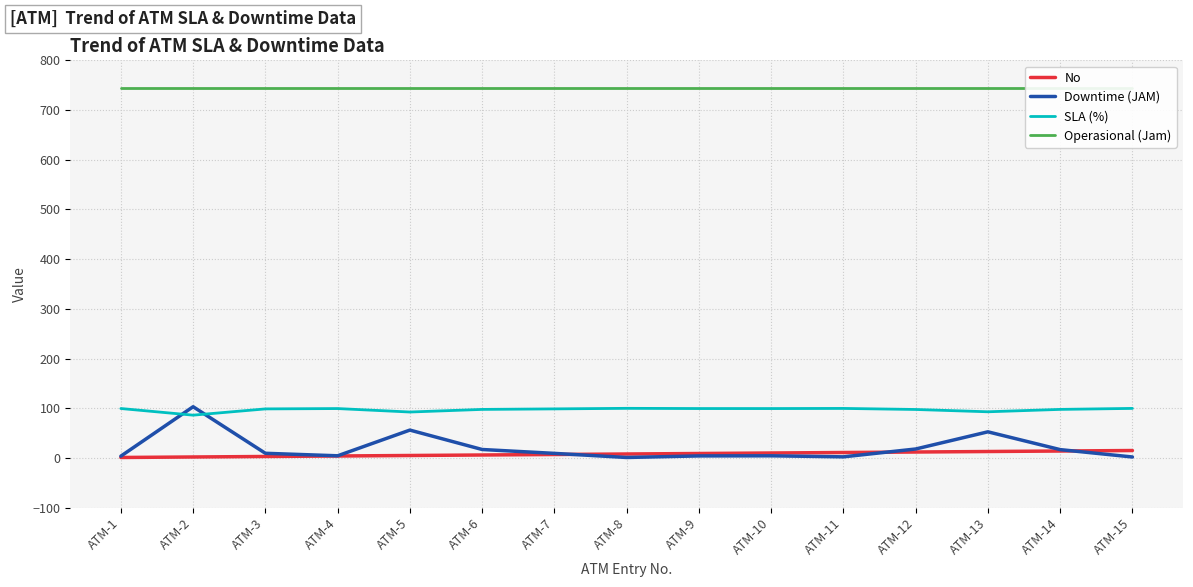

True or false: SLA (%) and No cross at least once.

False